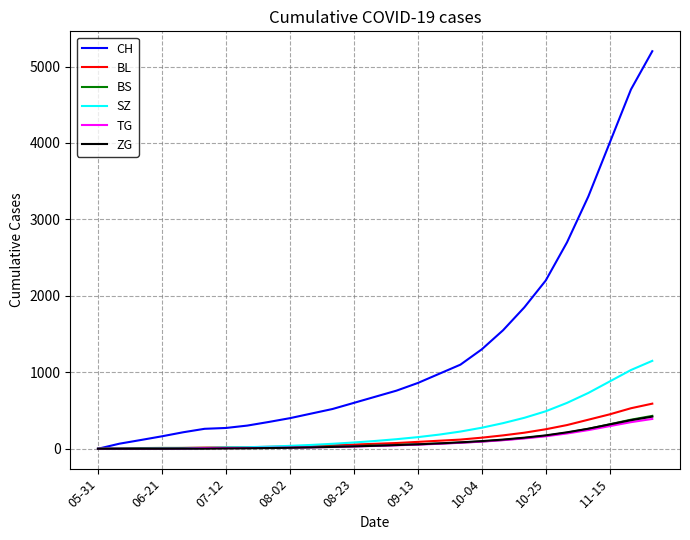

Which series has the largest total across all categories?

CH